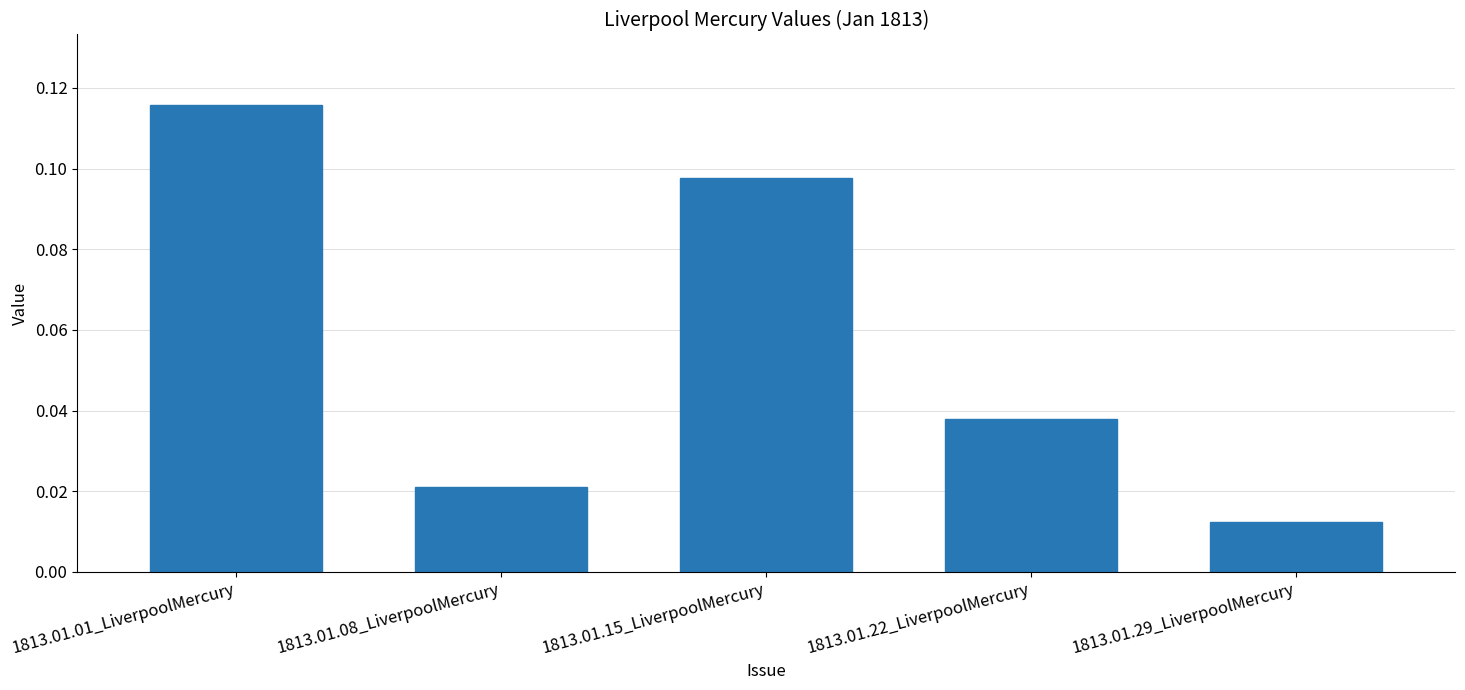

Are the bars horizontal?

No